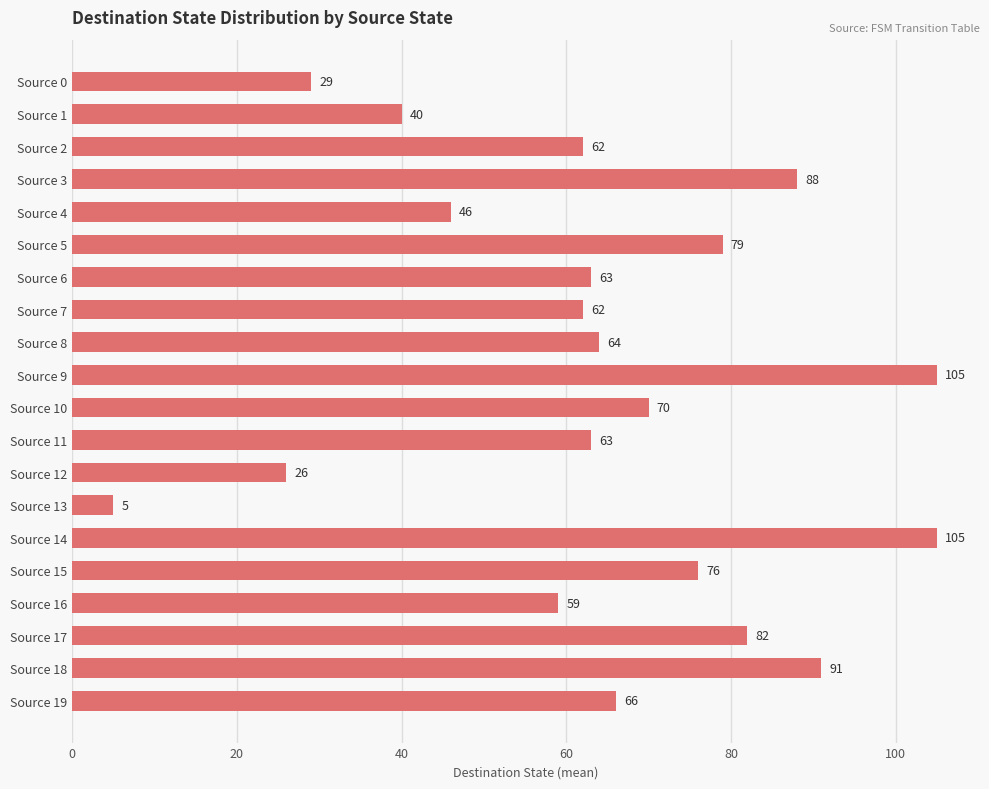

What is the average value?

64